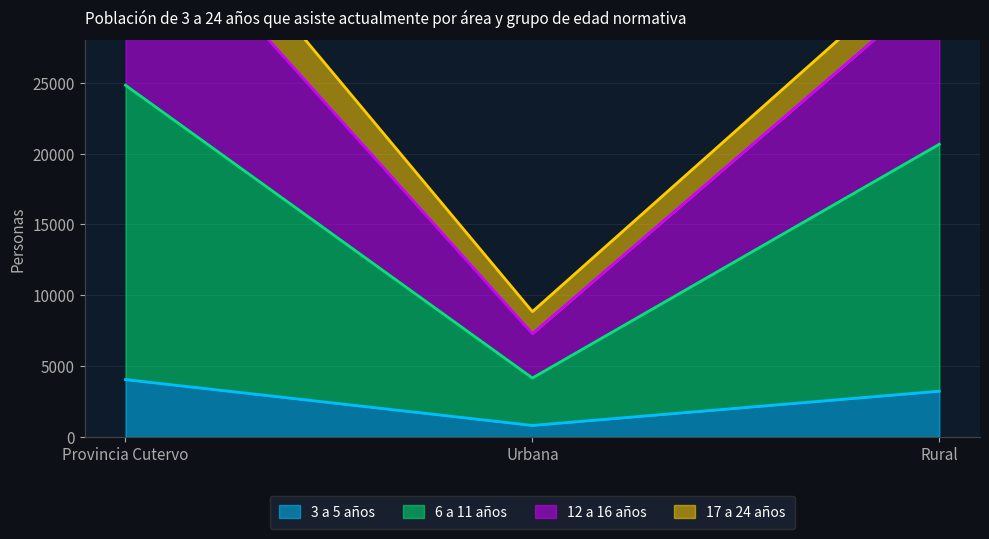

Does the chart have visible grid lines?

Yes